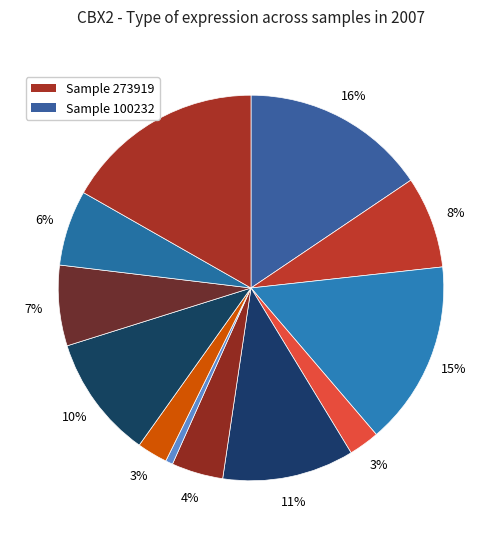

To the nearest percent, what is the average slice percentage?

8%